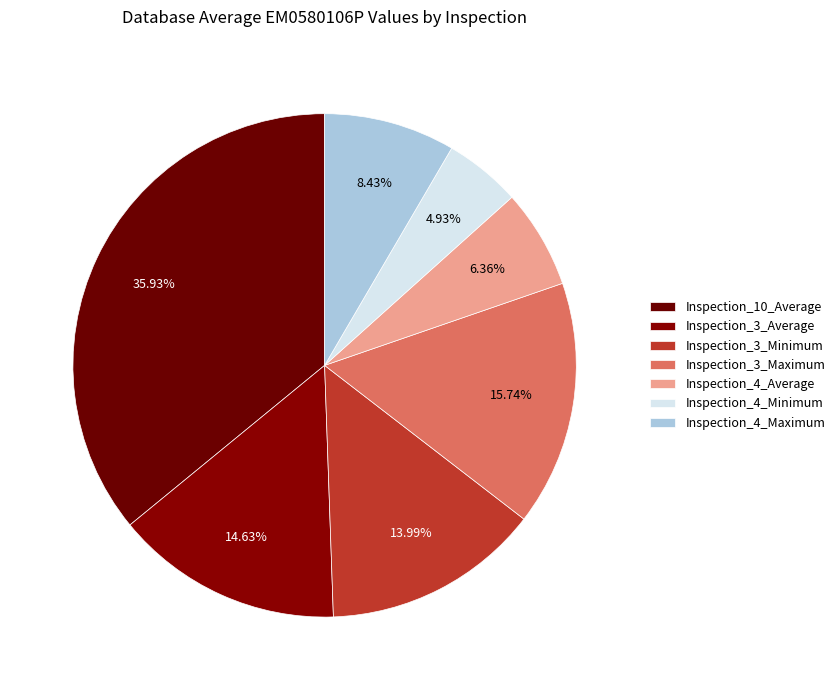

Is there a majority slice in this chart?

No